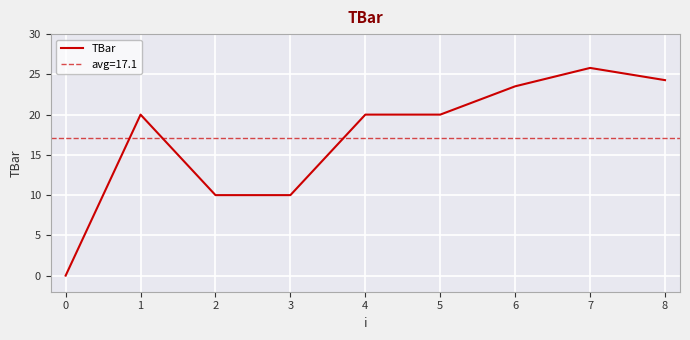

How many values are above zero?

8